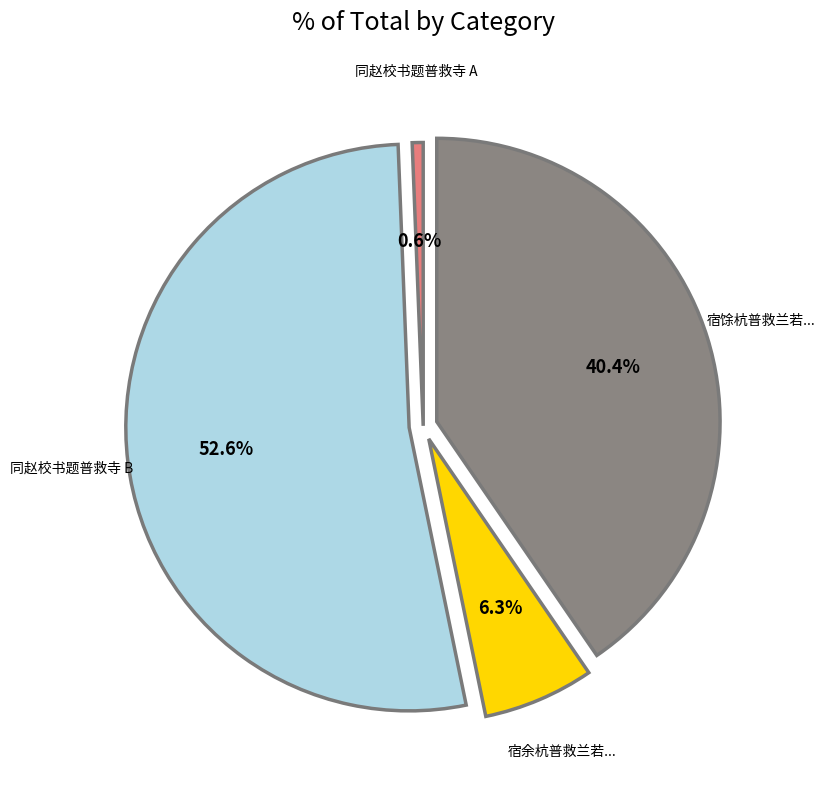

Combined, do 同赵校书题普救寺 B and 同赵校书题普救寺 A account for over 50%?

Yes